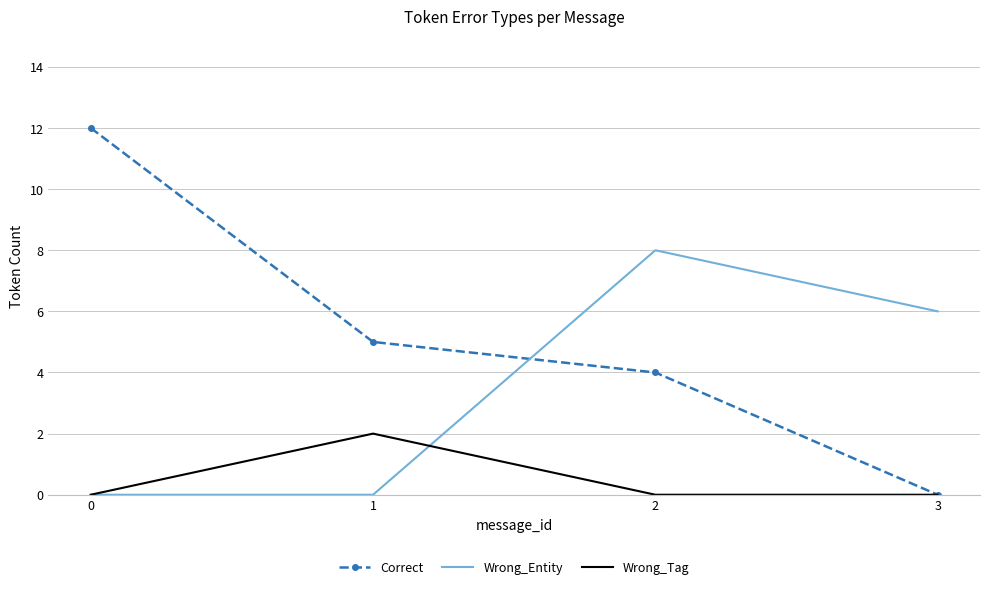

Which series has the largest total across all categories?

Correct